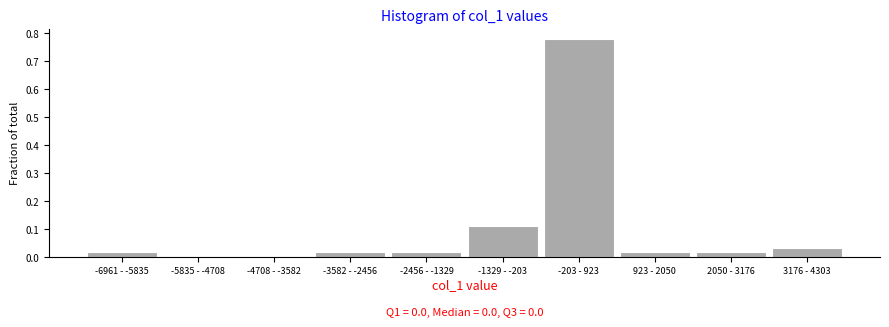

What is the change in value from -5835 - -4708 to -1329 - -203?

+0.1